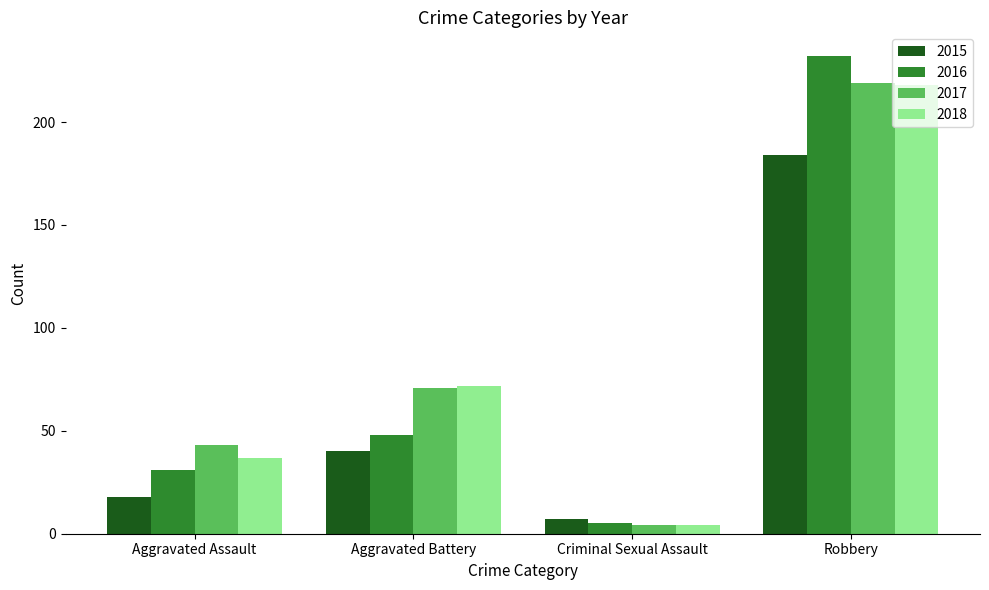

Reading right to left, extract all data points from this chart.

2015: Robbery=184	Criminal Sexual Assault=7	Aggravated Battery=40	Aggravated Assault=18
2016: Robbery=232	Criminal Sexual Assault=5	Aggravated Battery=48	Aggravated Assault=31
2017: Robbery=219	Criminal Sexual Assault=4	Aggravated Battery=71	Aggravated Assault=43
2018: Robbery=218	Criminal Sexual Assault=4	Aggravated Battery=72	Aggravated Assault=37